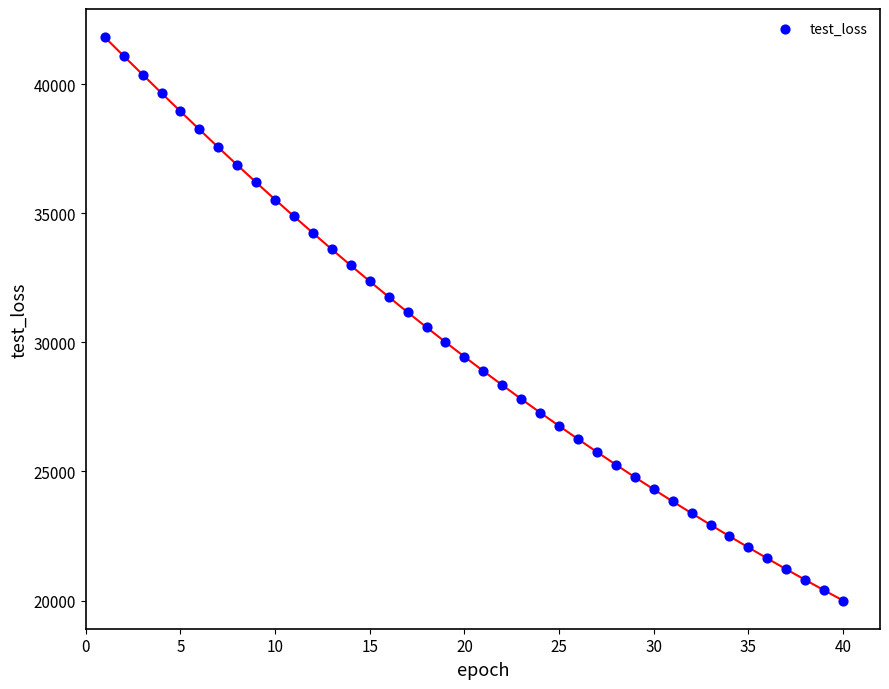

What is the range of X values (max minus min)?

39.0